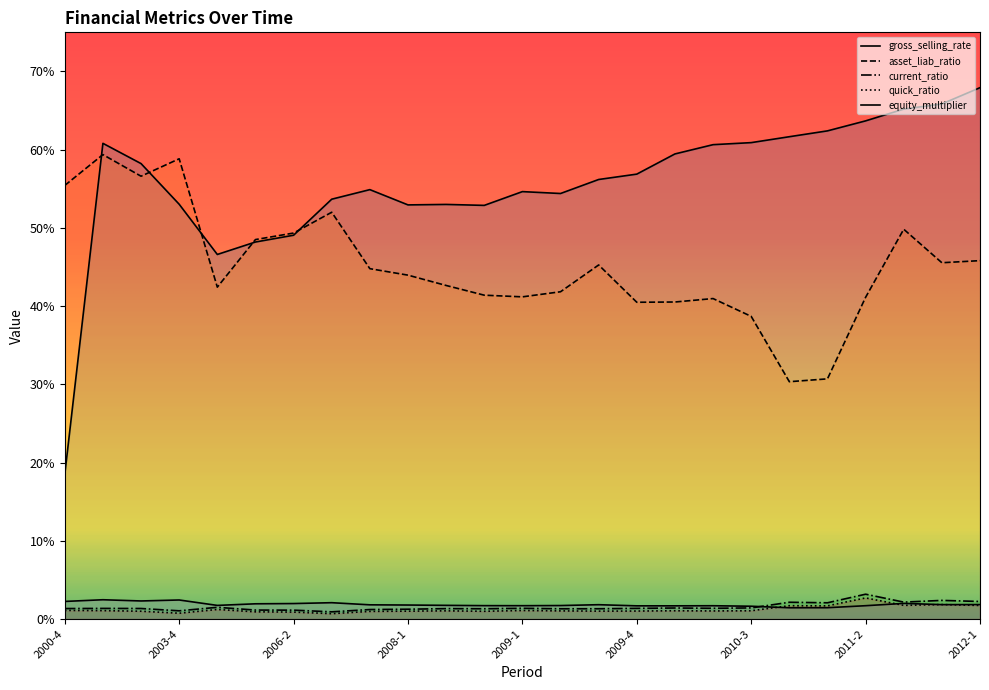

In gross_selling_rate, how many points are higher than both neighbors (excluding endpoints)?

4